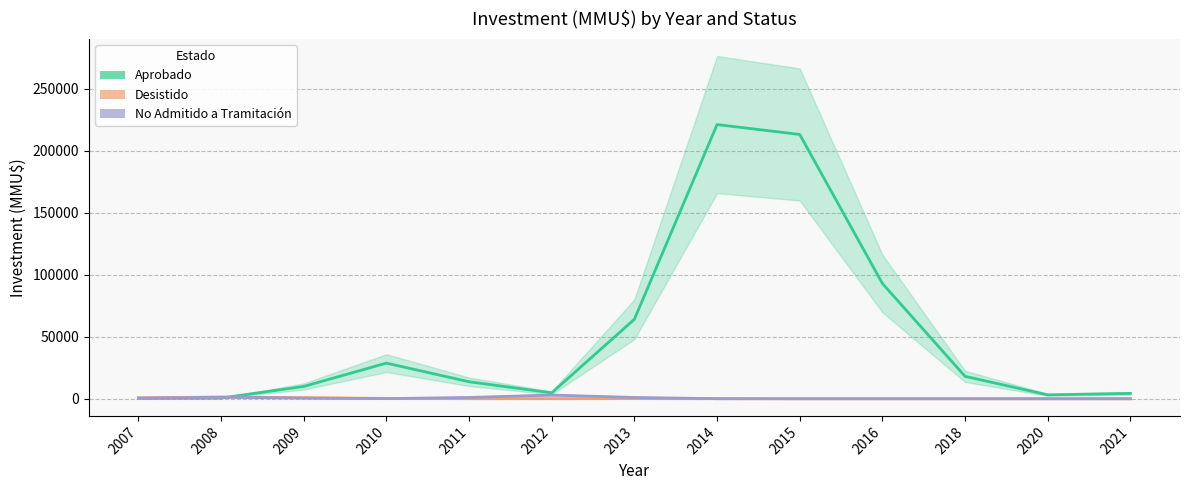

Which series has the largest total across all categories?

Aprobado